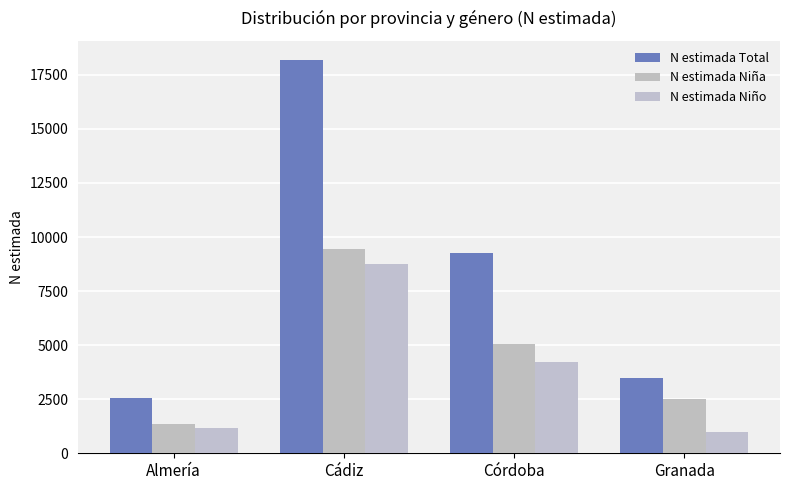

Reading left to right, transcribe all the data shown in this chart.

N estimada Total: 2554	18168	9274	3479
N estimada Niña: 1375	9432	5062	2500
N estimada Niño: 1180	8737	4212	979